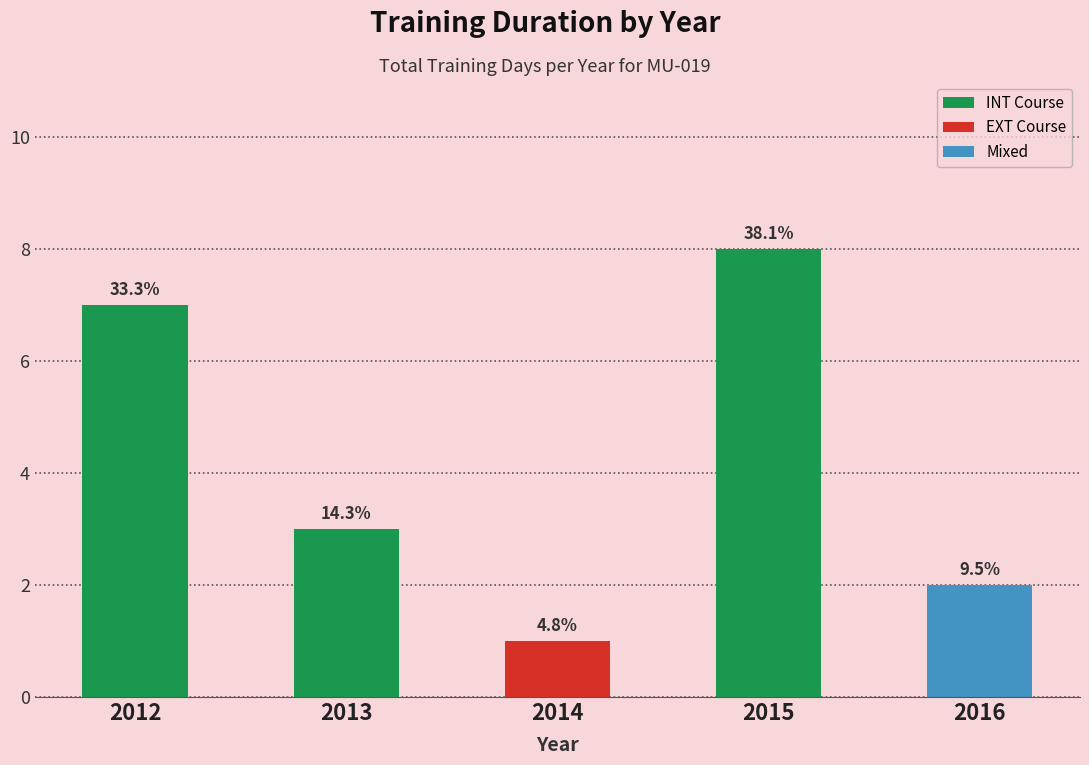

Reading left to right, transcribe all the data shown in this chart.

7	3	1	8	2